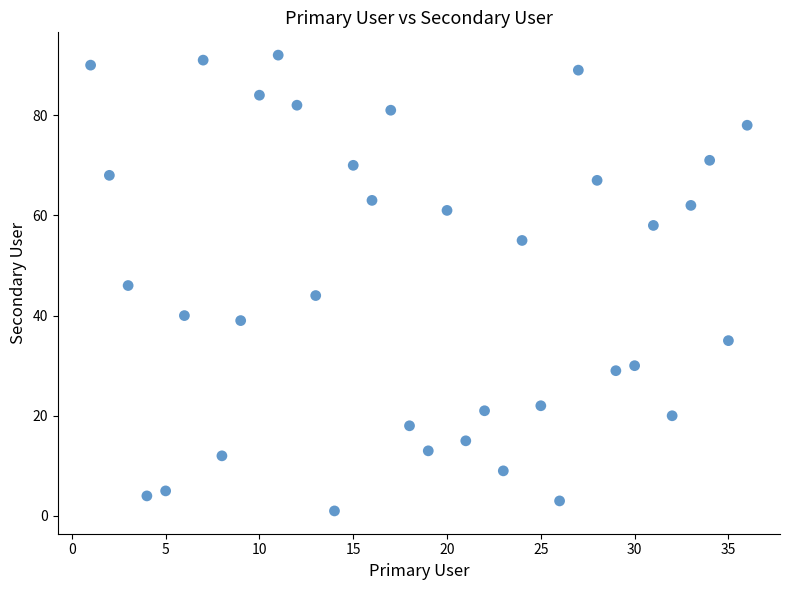

What is the range of Y values (max minus min)?

91